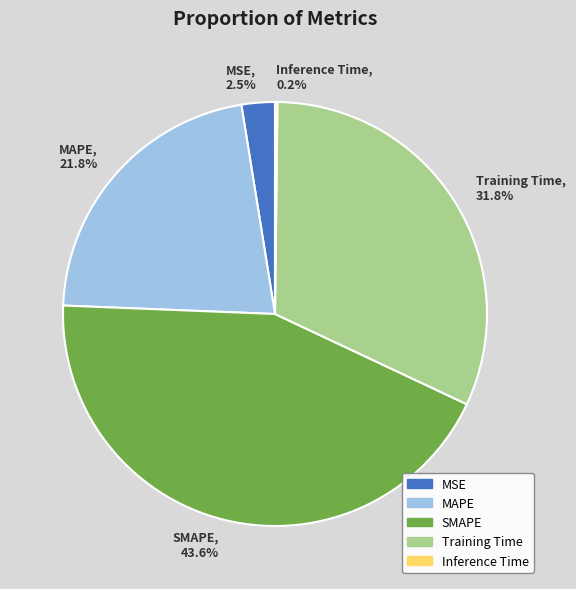

How much of the chart is everything except SMAPE?

56.4%